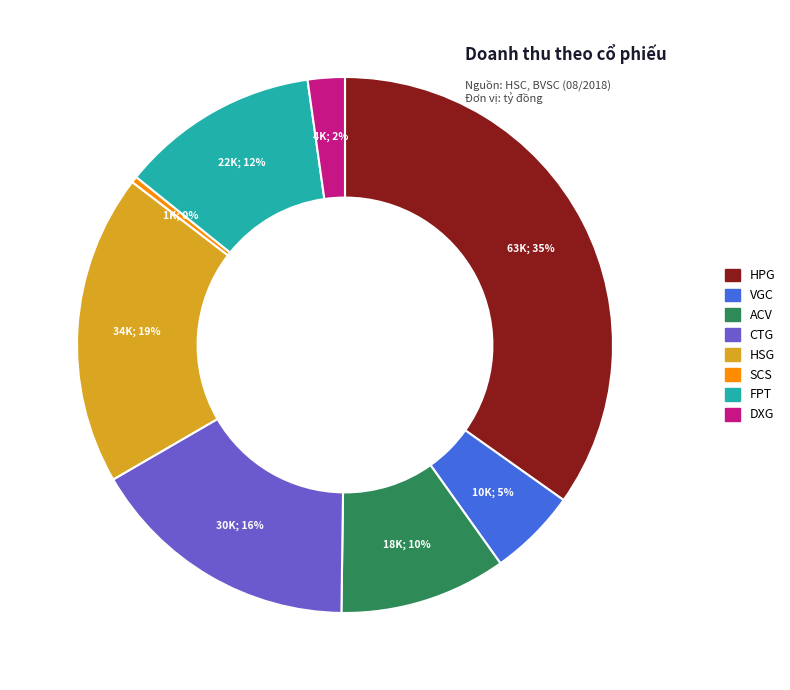

To the nearest percent, what portion does DXG represent?

2%